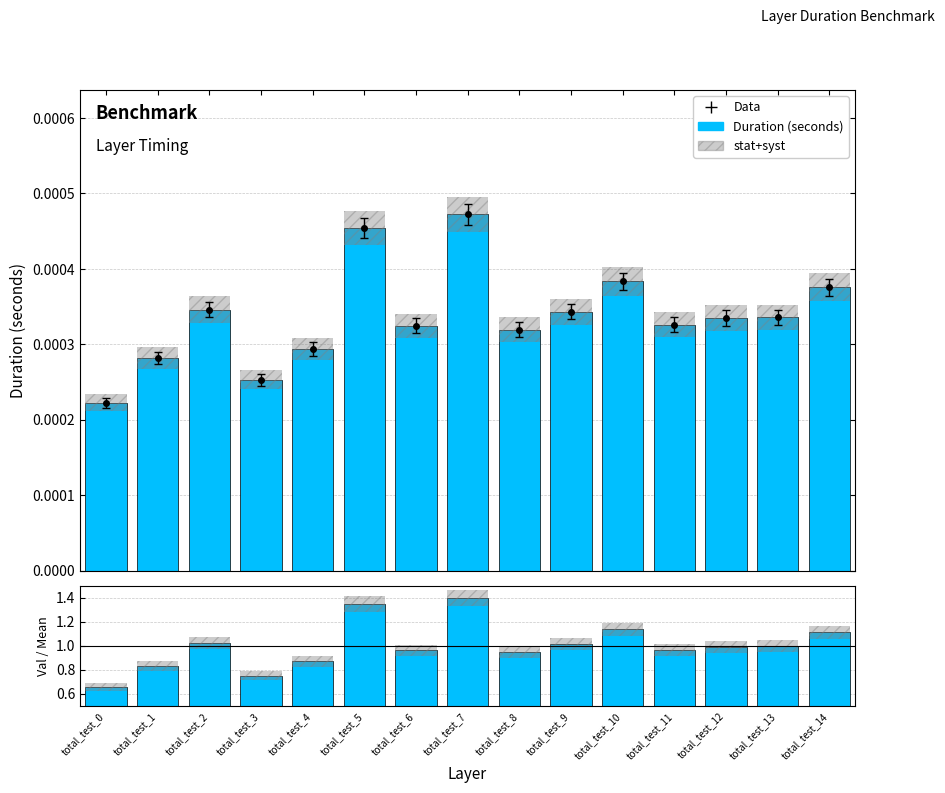

Reading left to right, what are all the values shown in this chart?

0.7	0.8	1.0	0.7	0.9	1.3	1.0	1.4	0.9	1.0	1.1	1.0	1.0	1.0	1.1